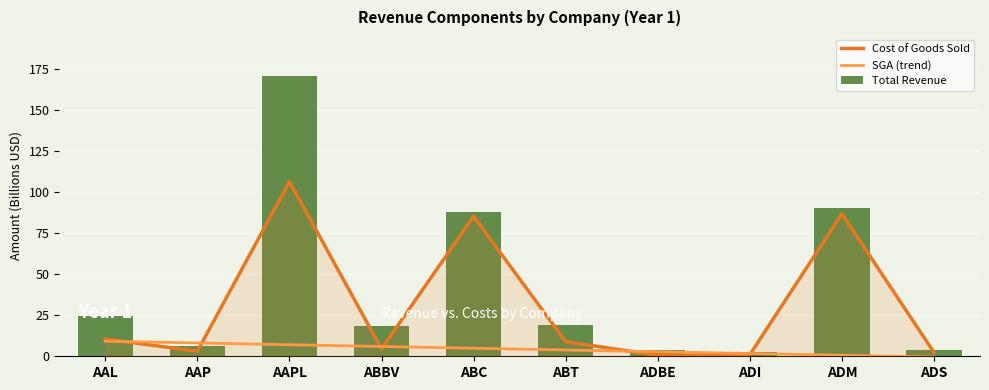

Reading left to right, transcribe all the data shown in this chart.

Cost of Goods Sold: 10.5	3.1	106.6	4.5	85.5	8.9	0.6	0.9	86.9	2.4
SGA (trend): 9.2	8.1	7.0	6.0	4.9	3.8	2.8	1.7	0.6	-0.4
Total Revenue: 24.9	6.2	170.9	18.4	88.0	19.1	4.1	2.6	90.6	3.6